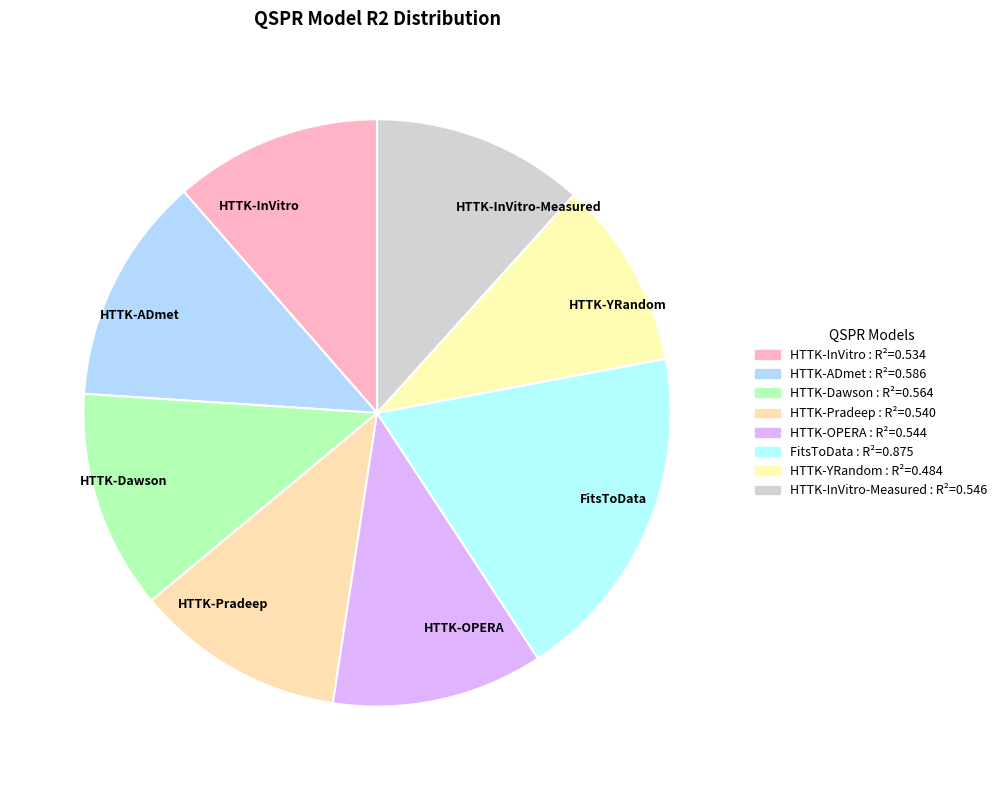

Is there a majority slice in this chart?

No